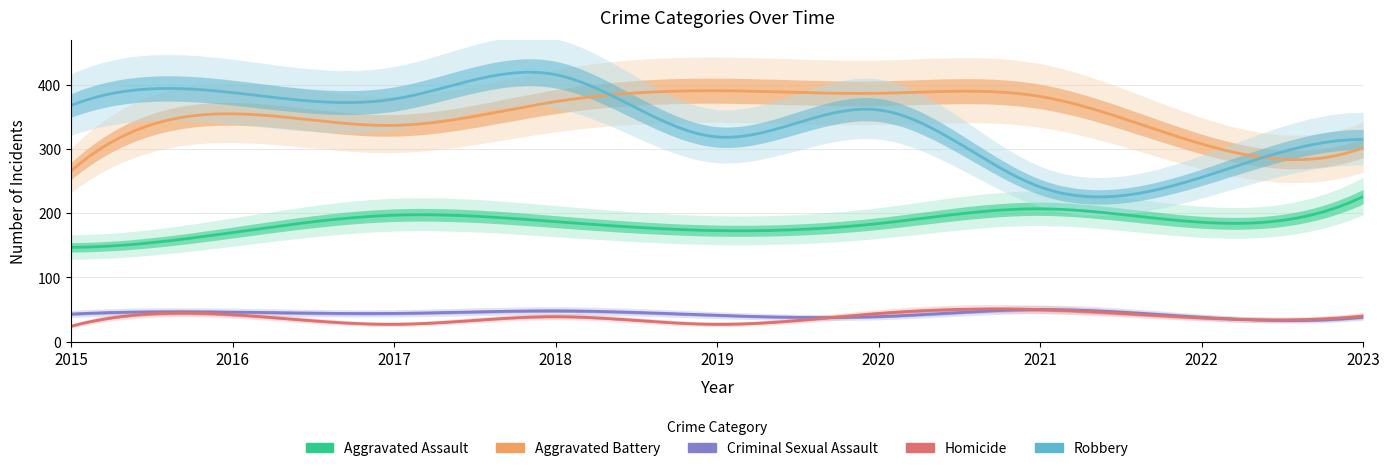

Is it true that Aggravated Assault equals 64 at 2015?

False